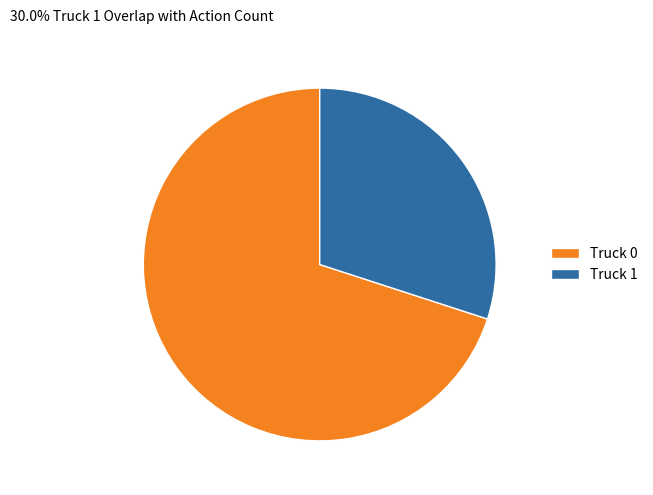

Approximately how many times larger is the value at Truck 0 compared to Truck 1?

2.3